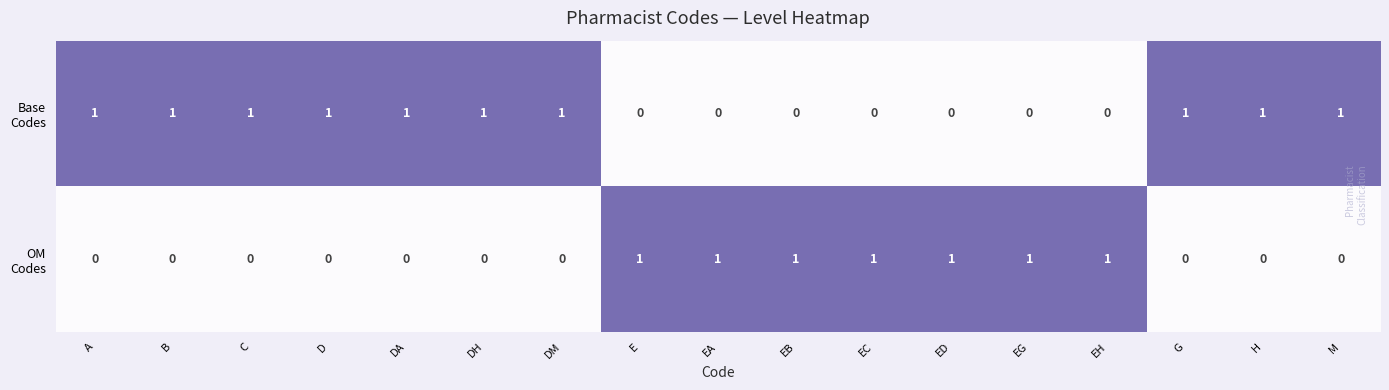

What is the difference between the highest and lowest values at EC?

1